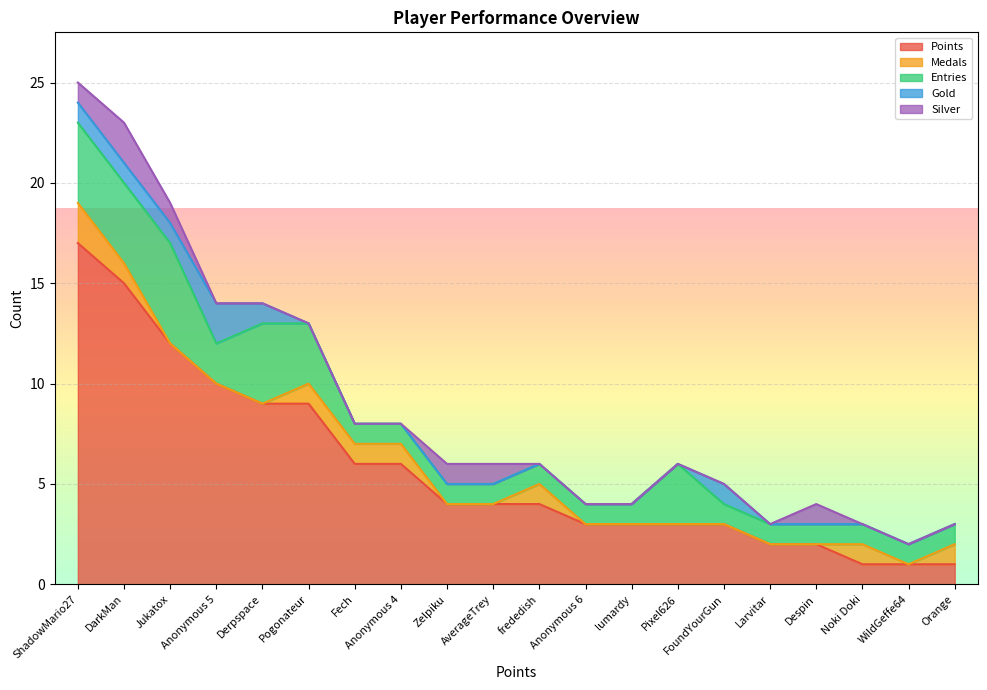

How many values in the Entries series exceed 1?

7